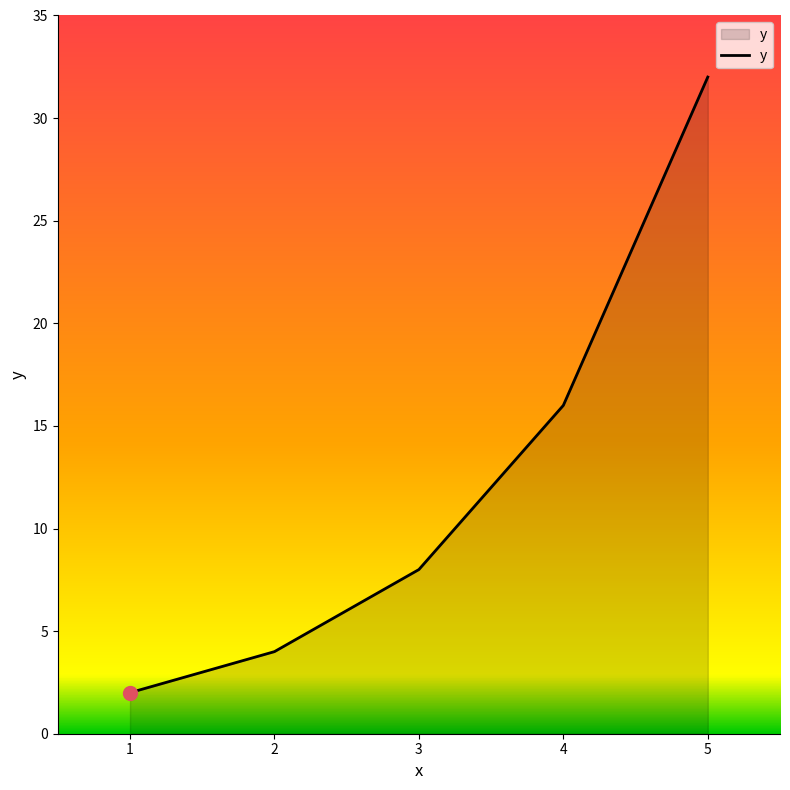

The chart shows a value of 16 at 4. True or false?

True